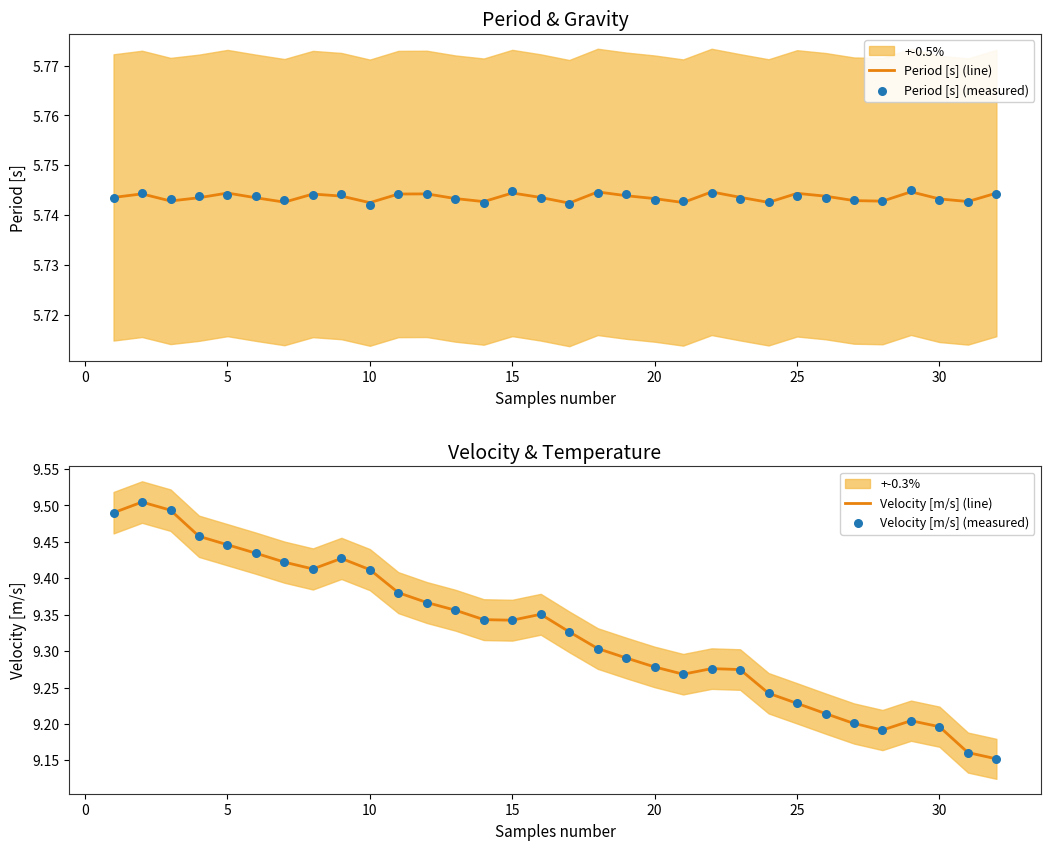

At how many categories does at least one series exceed 6?

32